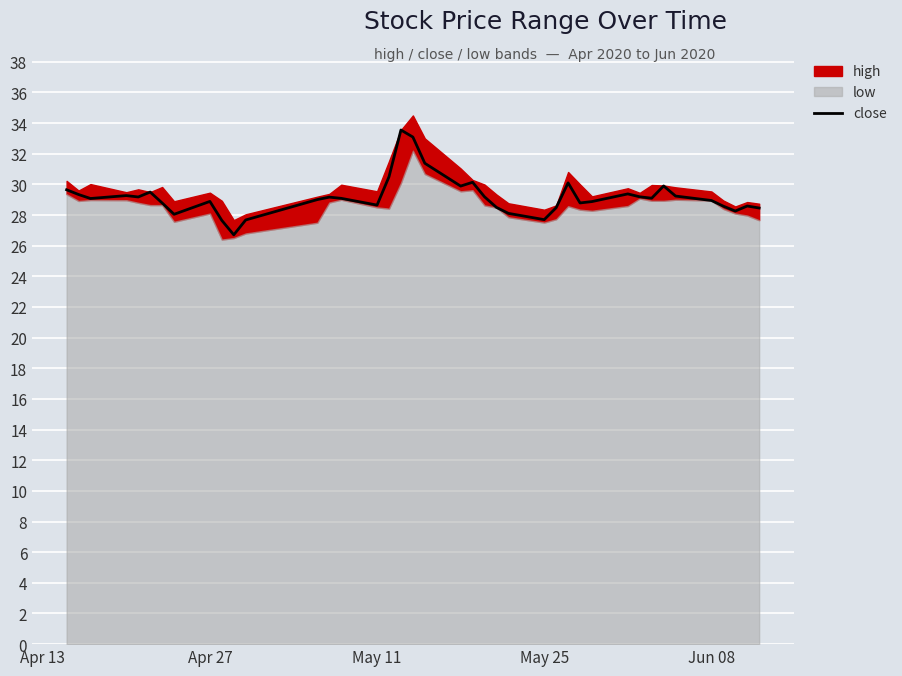

What is the minimum value for close?

26.7